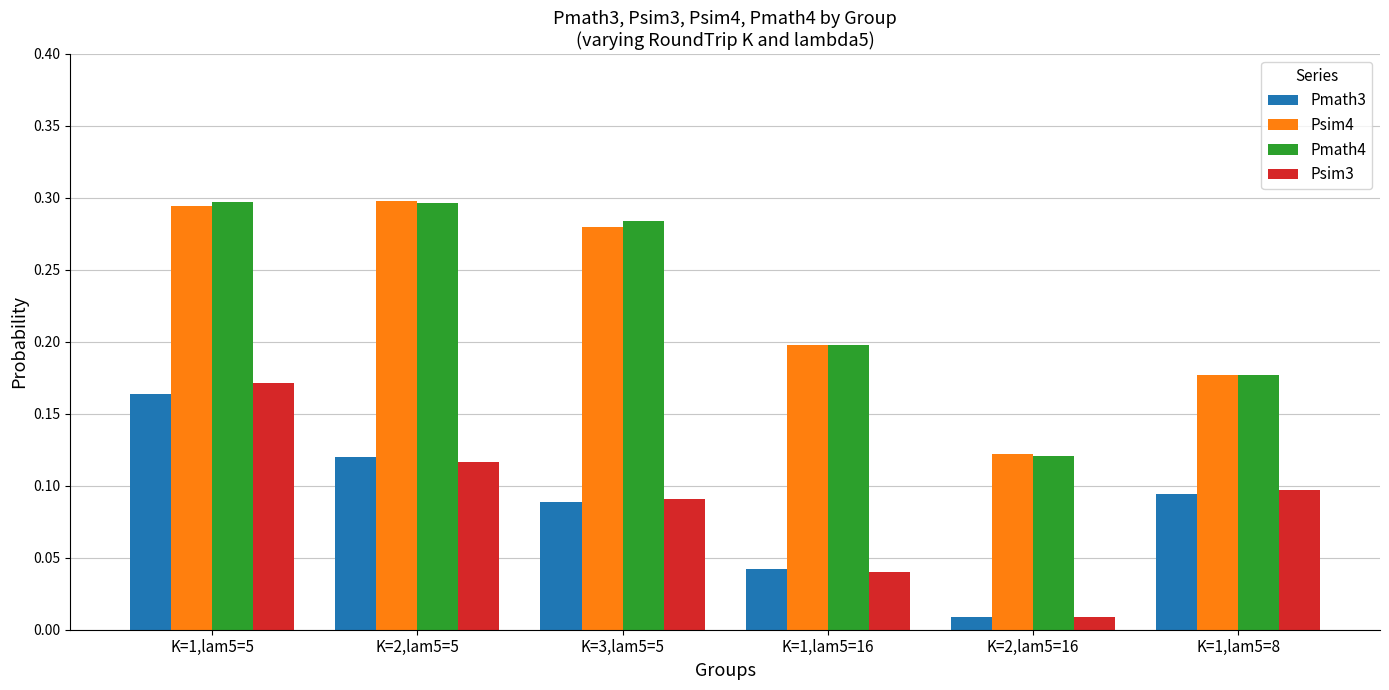

What is the sum of all Pmath3 values?

0.5